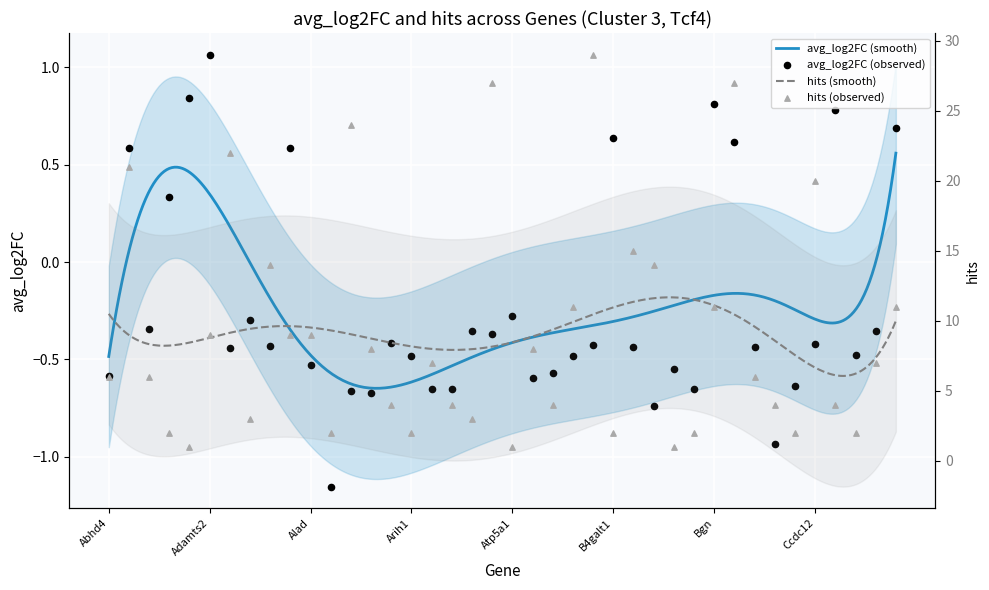

Which series has the largest Y range (max minus min)?

hits